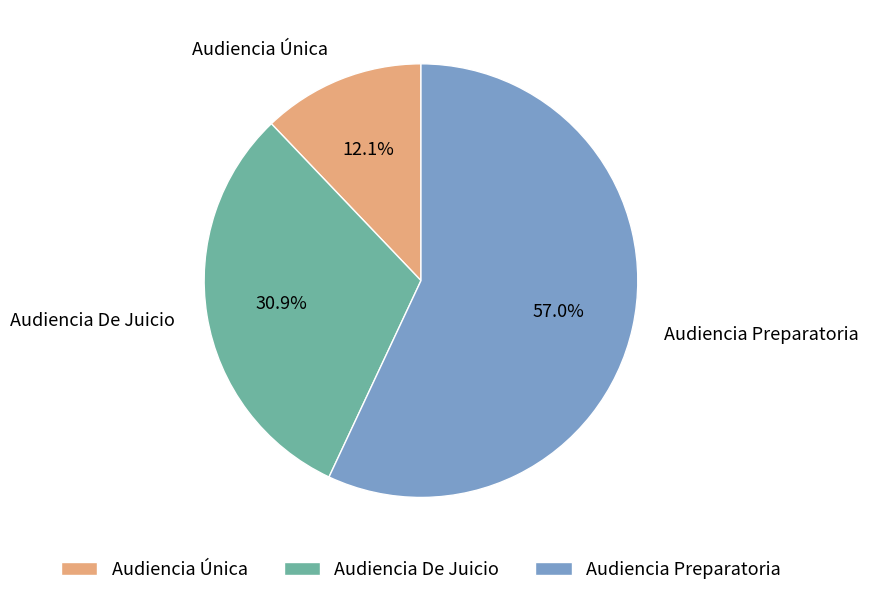

To the nearest percent, what portion does Audiencia Única represent?

12%